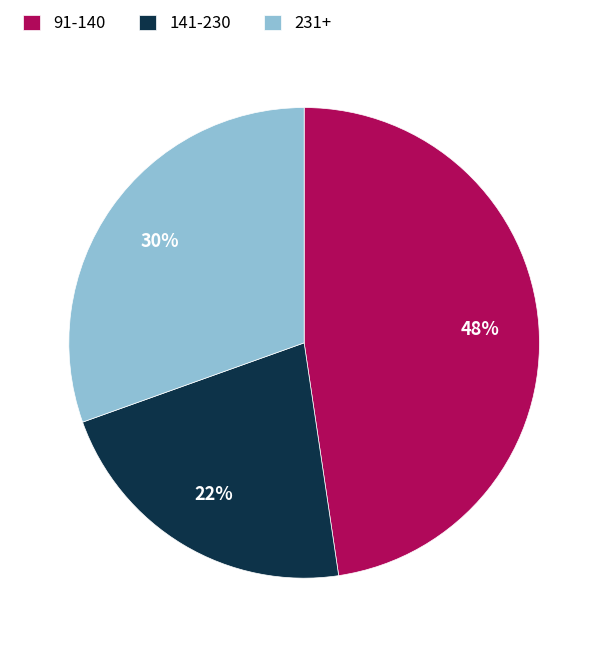

To the nearest percent, what portion does 141-230 represent?

22%